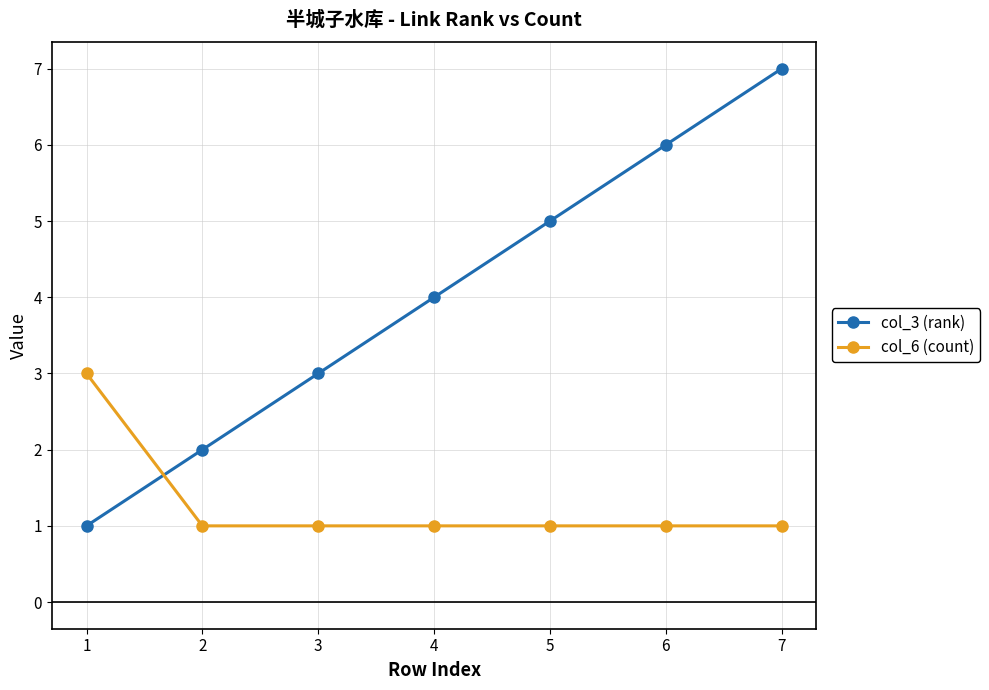

What is the average value of the col_6 (count) series?

1